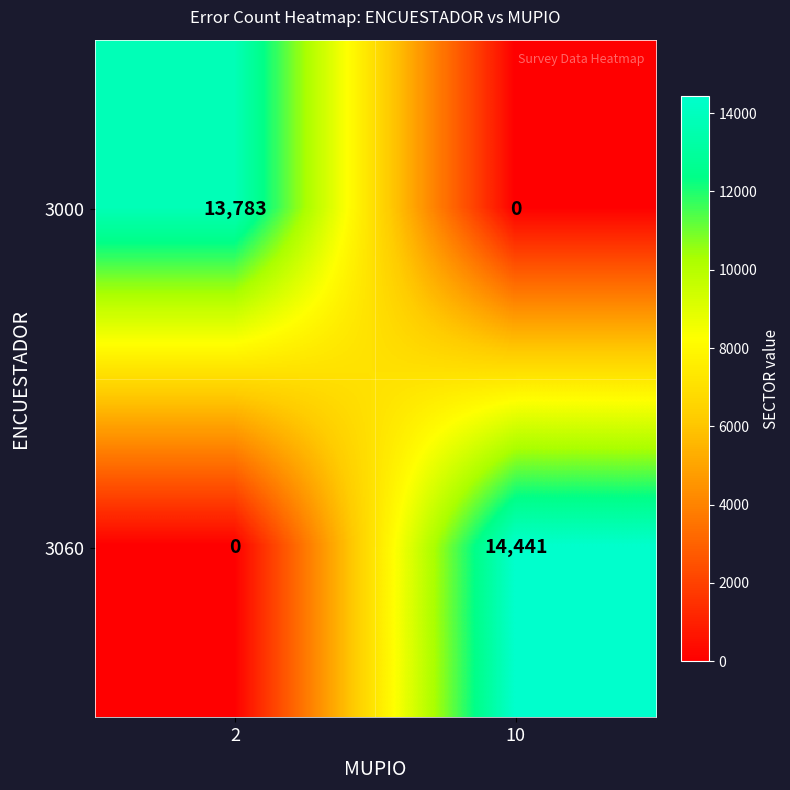

What is the total value across all series at 10?

14441